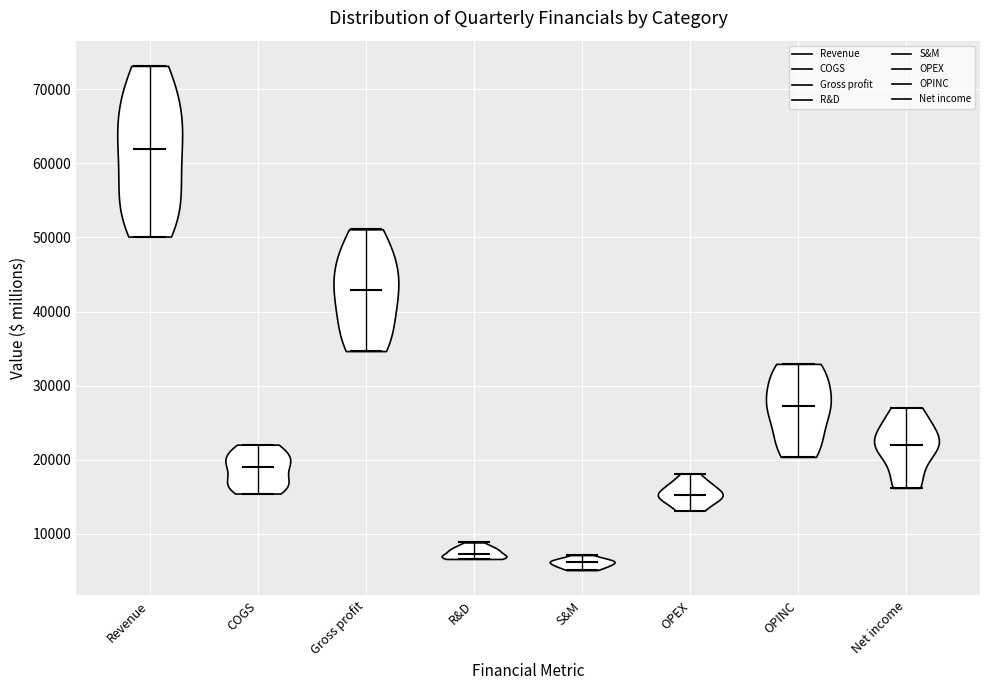

Reading left to right, read every violin against the y-axis: where its median line is, and the lowest and highest points it reaches. The values are not printed on the chart, so give them approximately, as read against the axis.

Revenue: median line 62000, lowest point 50000, highest point 73000
COGS: median line 19000, lowest point 15000, highest point 22000
Gross profit: median line 43000, lowest point 35000, highest point 51000
R&D: median line 7000, lowest point 7000, highest point 9000
S&M: median line 6000, lowest point 5000, highest point 7000
OPEX: median line 15000, lowest point 13000, highest point 18000
OPINC: median line 27000, lowest point 20000, highest point 33000
Net income: median line 22000, lowest point 16000, highest point 27000